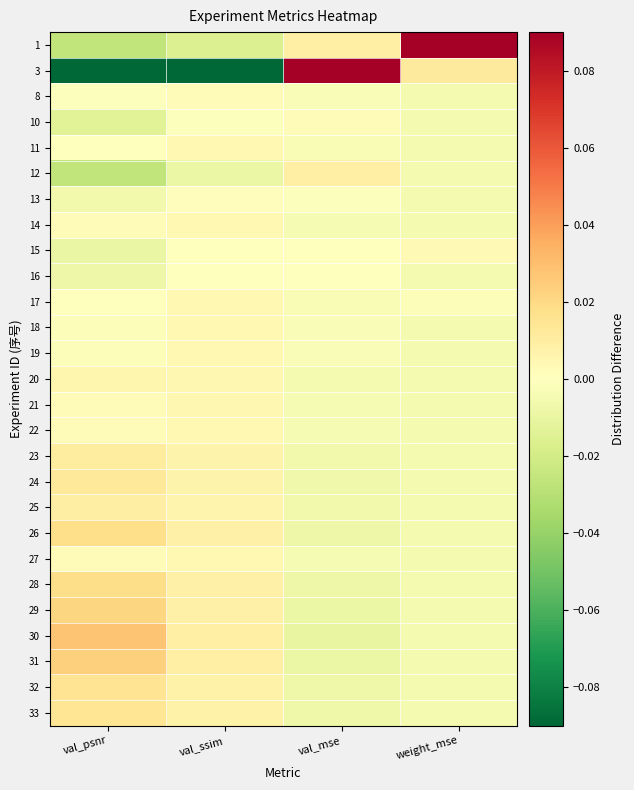

Reading right to left, what are all the values shown in this chart?

1: weight_mse=0.1	val_mse=0.0	val_ssim=-0.0	val_psnr=-0.0
3: weight_mse=0.0	val_mse=0.1	val_ssim=-0.1	val_psnr=-0.1
8: weight_mse=-0.0	val_mse=-0.0	val_ssim=0.0	val_psnr=-0.0
10: weight_mse=-0.0	val_mse=0.0	val_ssim=-0.0	val_psnr=-0.0
11: weight_mse=-0.0	val_mse=-0.0	val_ssim=0.0	val_psnr=-0.0
12: weight_mse=-0.0	val_mse=0.0	val_ssim=-0.0	val_psnr=-0.0
13: weight_mse=-0.0	val_mse=-0.0	val_ssim=0.0	val_psnr=-0.0
14: weight_mse=-0.0	val_mse=-0.0	val_ssim=0.0	val_psnr=0.0
15: weight_mse=0.0	val_mse=0.0	val_ssim=0.0	val_psnr=-0.0
16: weight_mse=-0.0	val_mse=-0.0	val_ssim=0.0	val_psnr=-0.0
17: weight_mse=-0.0	val_mse=-0.0	val_ssim=0.0	val_psnr=0.0
18: weight_mse=-0.0	val_mse=-0.0	val_ssim=0.0	val_psnr=-0.0
19: weight_mse=-0.0	val_mse=-0.0	val_ssim=0.0	val_psnr=-0.0
20: weight_mse=-0.0	val_mse=-0.0	val_ssim=0.0	val_psnr=0.0
21: weight_mse=-0.0	val_mse=-0.0	val_ssim=0.0	val_psnr=0.0
22: weight_mse=-0.0	val_mse=-0.0	val_ssim=0.0	val_psnr=0.0
23: weight_mse=-0.0	val_mse=-0.0	val_ssim=0.0	val_psnr=0.0
24: weight_mse=-0.0	val_mse=-0.0	val_ssim=0.0	val_psnr=0.0
25: weight_mse=-0.0	val_mse=-0.0	val_ssim=0.0	val_psnr=0.0
26: weight_mse=-0.0	val_mse=-0.0	val_ssim=0.0	val_psnr=0.0
27: weight_mse=-0.0	val_mse=-0.0	val_ssim=0.0	val_psnr=0.0
28: weight_mse=-0.0	val_mse=-0.0	val_ssim=0.0	val_psnr=0.0
29: weight_mse=-0.0	val_mse=-0.0	val_ssim=0.0	val_psnr=0.0
30: weight_mse=-0.0	val_mse=-0.0	val_ssim=0.0	val_psnr=0.0
31: weight_mse=-0.0	val_mse=-0.0	val_ssim=0.0	val_psnr=0.0
32: weight_mse=-0.0	val_mse=-0.0	val_ssim=0.0	val_psnr=0.0
33: weight_mse=-0.0	val_mse=-0.0	val_ssim=0.0	val_psnr=0.0